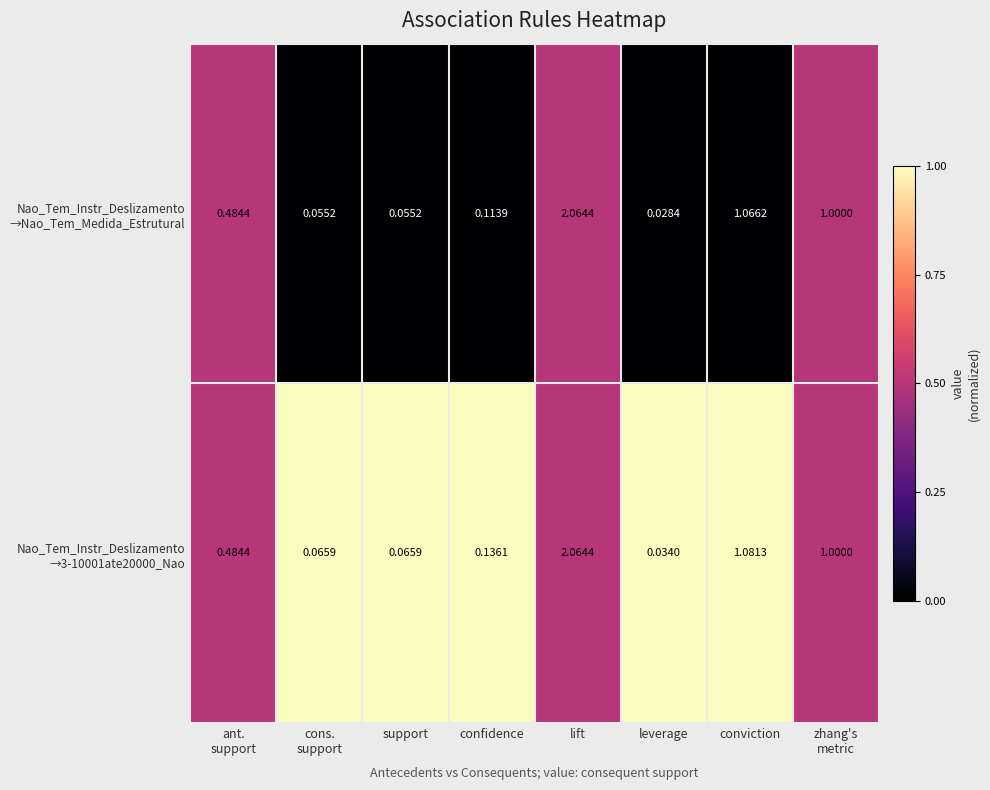

At which category is the sum across all series the highest?

lift